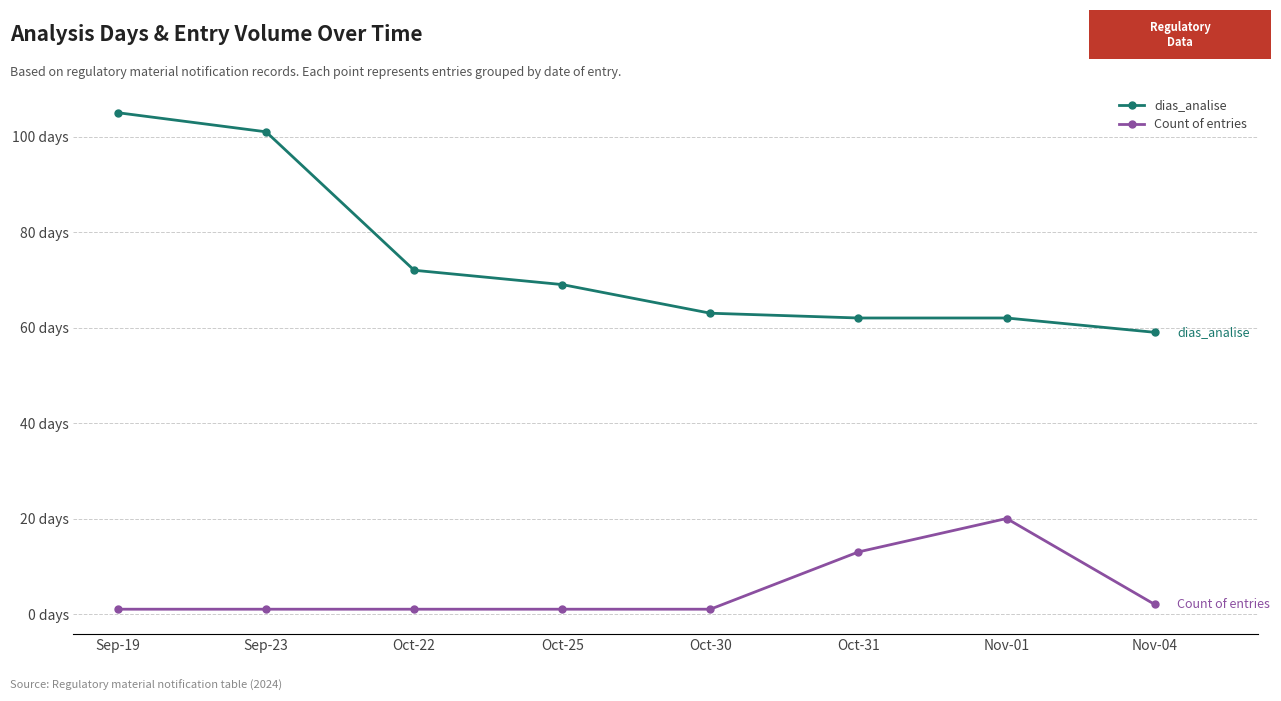

What are all the series names shown in the legend?

dias_analise, Count of entries